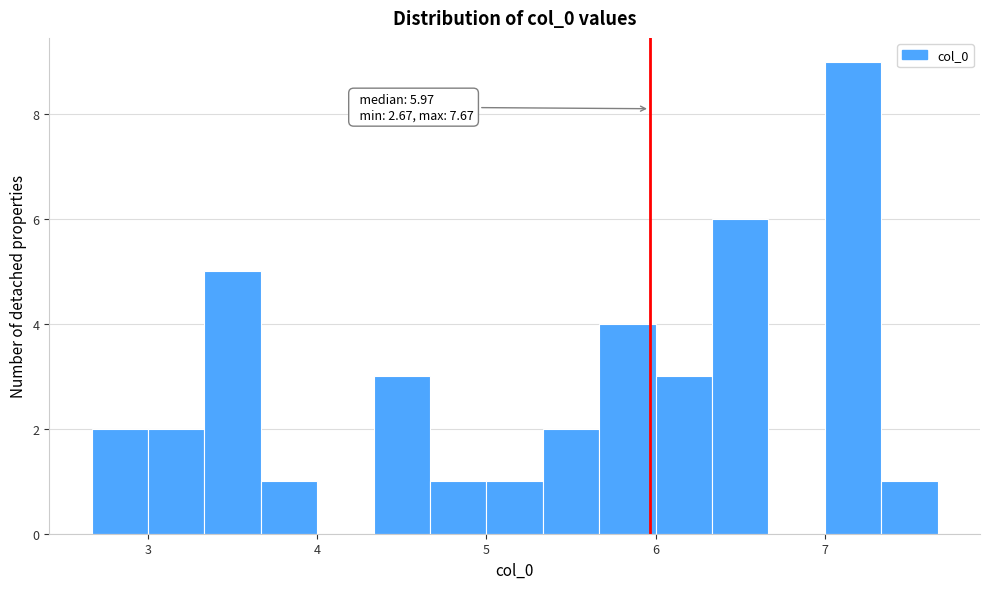

Read against the x-axis, roughly where is the centre of the tallest bar?

7.2